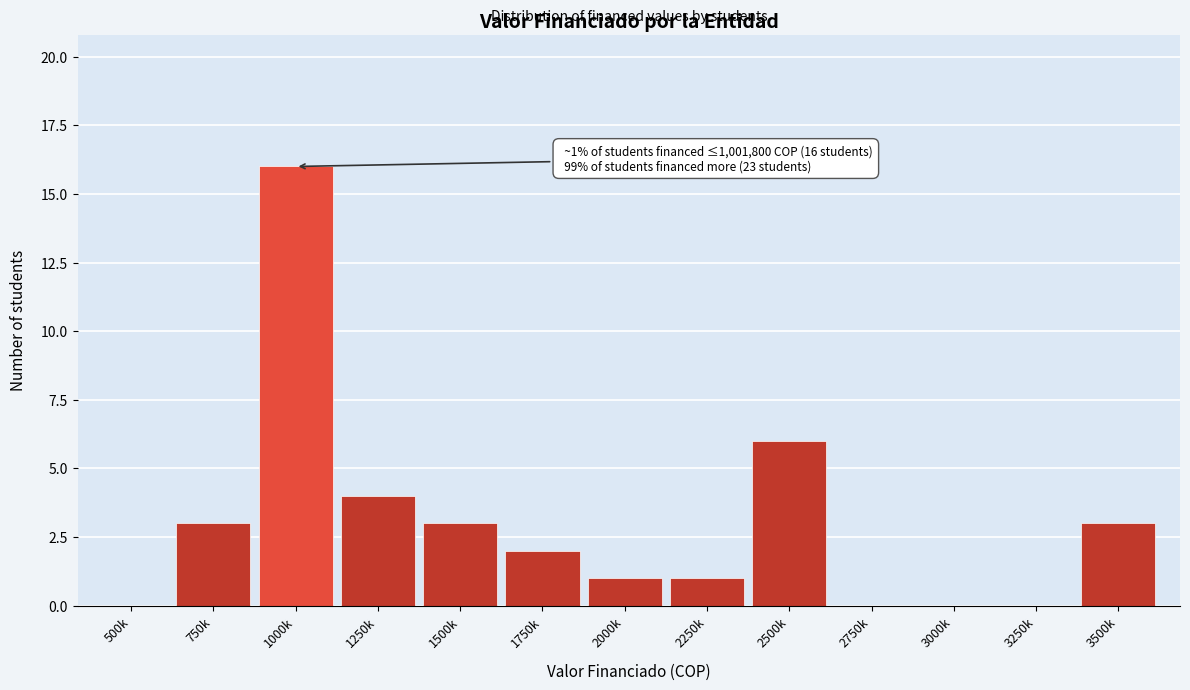

Reading left to right, extract all data points from this chart.

500k=0	750k=3	1000k=16	1250k=4	1500k=3	1750k=2	2000k=1	2250k=1	2500k=6	2750k=0	3000k=0	3250k=0	3500k=3